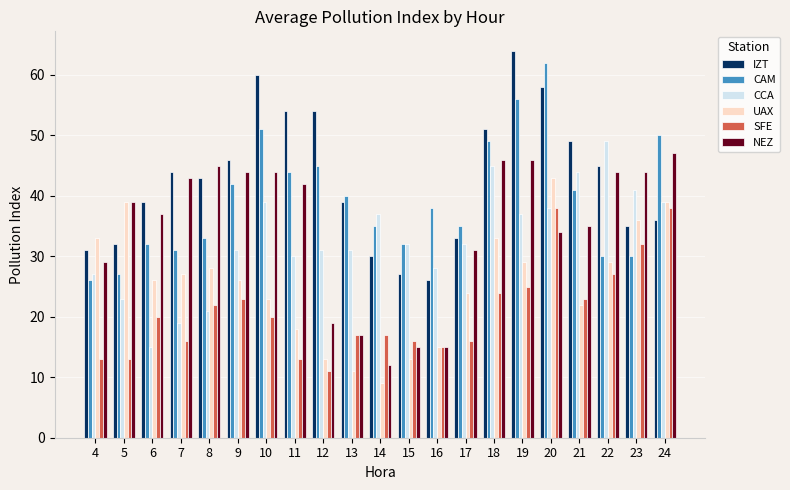

Which series has the widest spread of values?

IZT